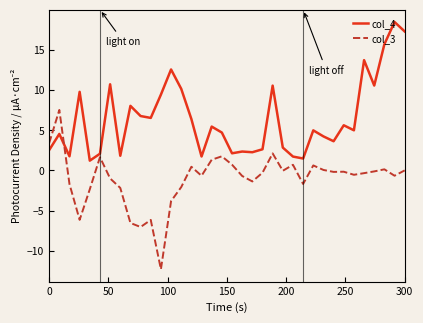

How many series are shown in this chart?

2